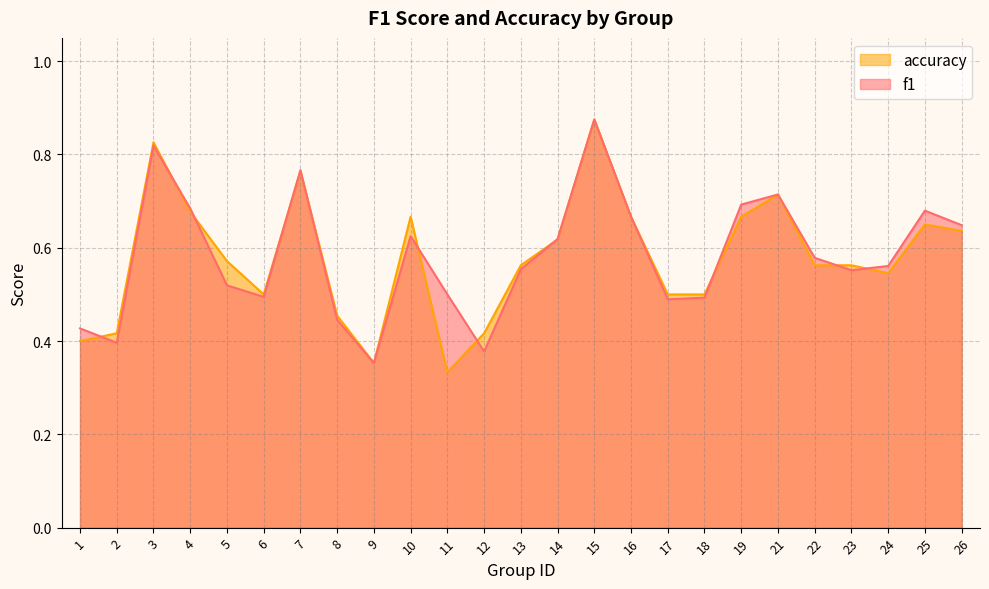

Is it true that f1 equals 0.5 at 6?

True